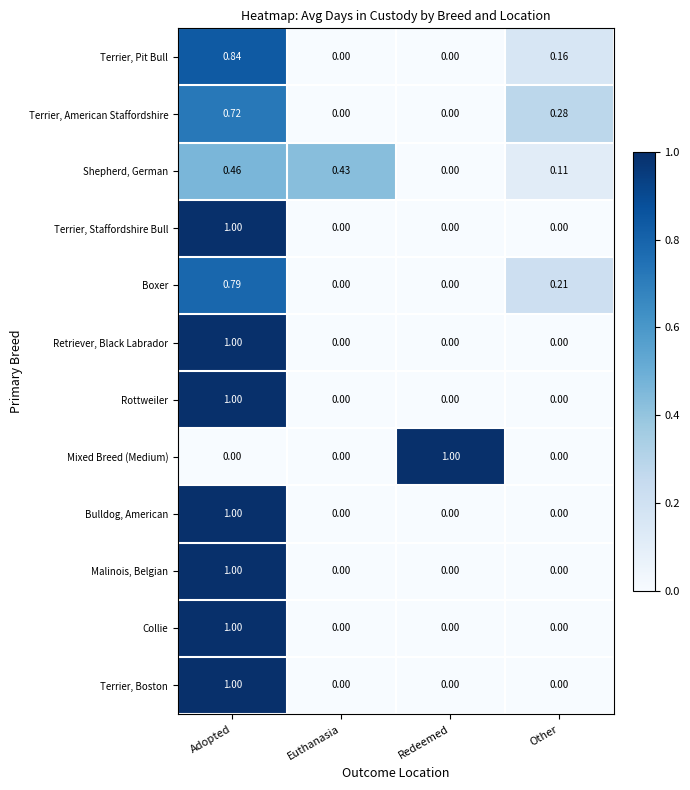

Between Euthanasia and Redeemed, which series saw the biggest shift?

Mixed Breed (Medium)